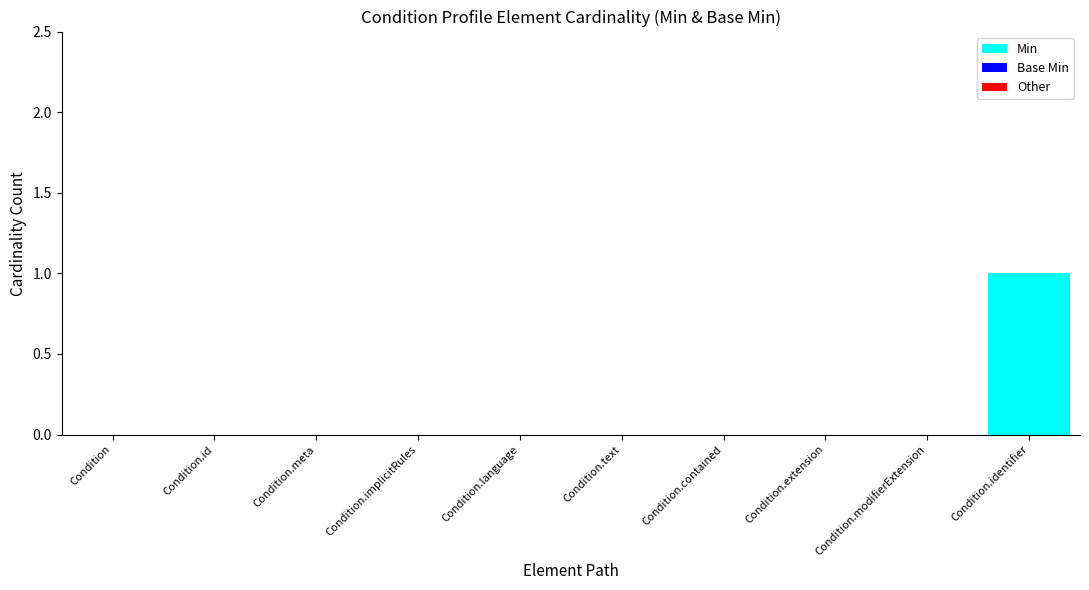

True or false: the data shows 0 at Condition.modifierExtension.

True